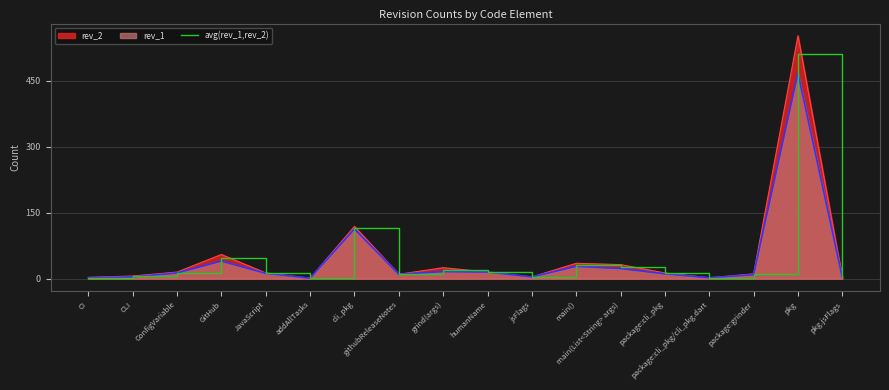

List the labels in order of value, largest first.

pkg, cli_pkg, GitHub, main(), main(List<String> args), grind(args), humanName, ConfigVariable, JavaScript, package:cli_pkg, githubReleaseNotes, package:grinder, CLI, jsFlags, pkg.jsFlags, CI, package:cli_pkg/cli_pkg.dart, addAllTasks